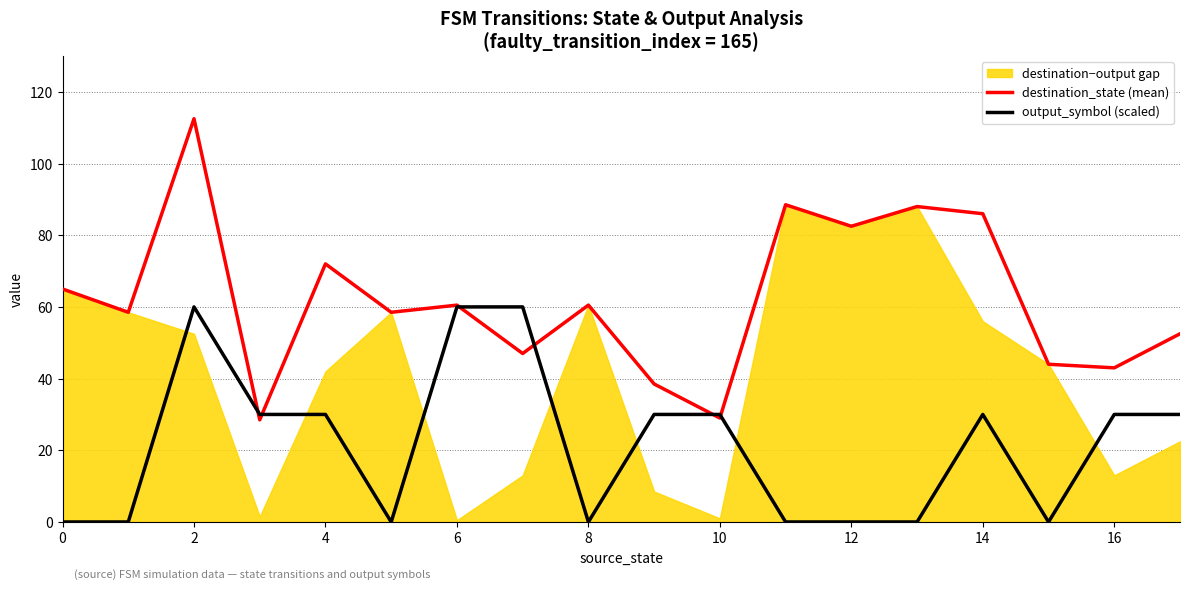

What is the difference between the maximum and minimum values in the output_symbol (scaled) series?

60.0